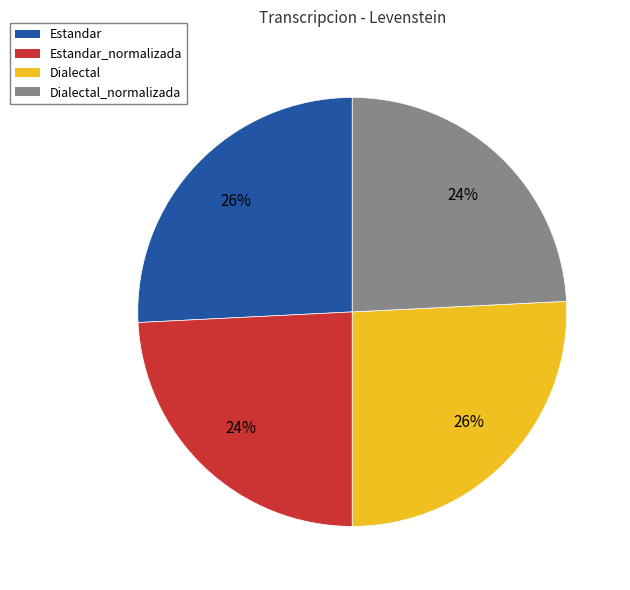

To the nearest percent, what is the difference between the largest and smallest slice percentages?

2%